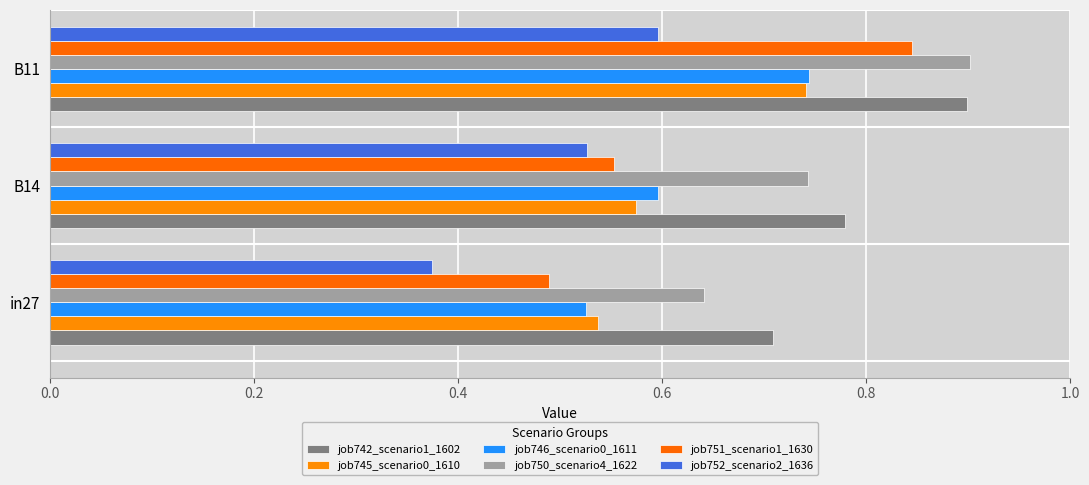

What is the value of the job746_scenario0_1611 bar at the 2nd from the left?

0.6